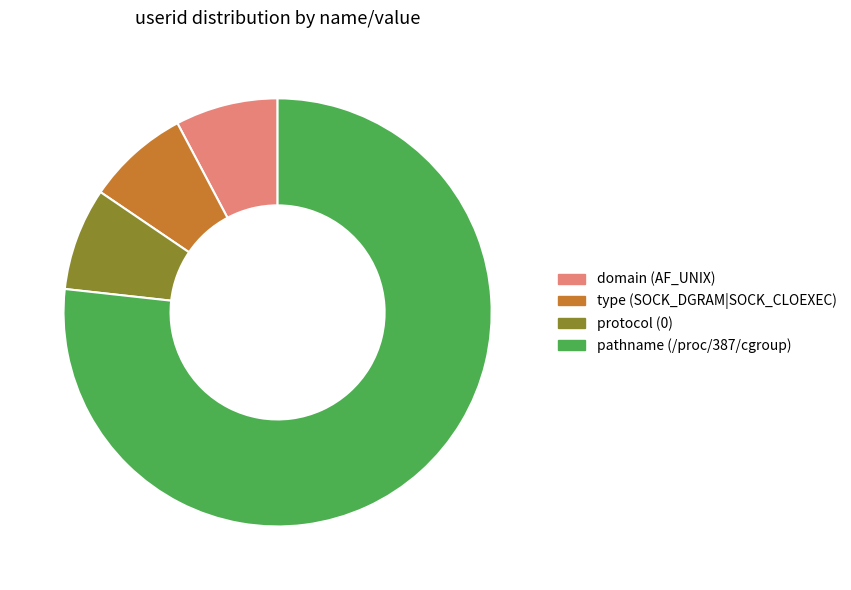

Between pathname (/proc/387/cgroup) and type (SOCK_DGRAM|SOCK_CLOEXEC), which is larger?

pathname (/proc/387/cgroup)